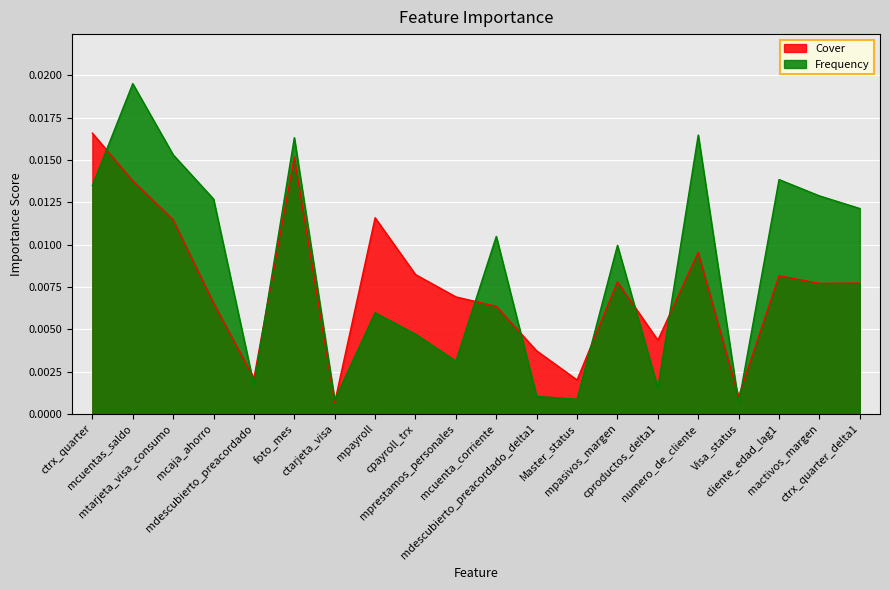

Where is the first local maximum for Frequency?

mcuentas_saldo